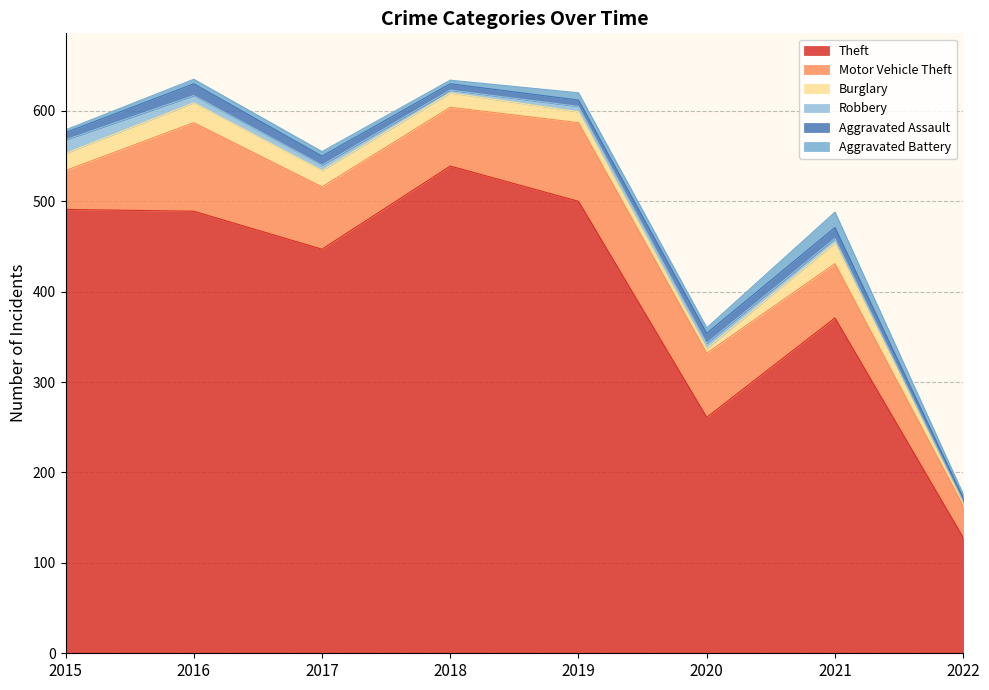

At which label is Theft closest to 333?

2021